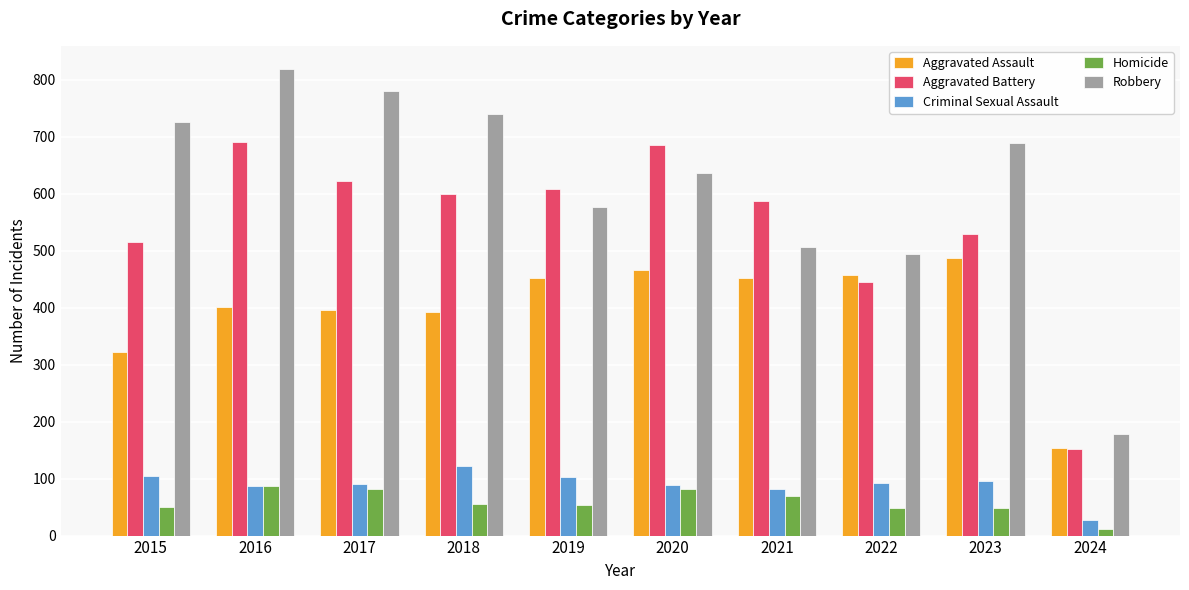

How many groups of bars are there?

10